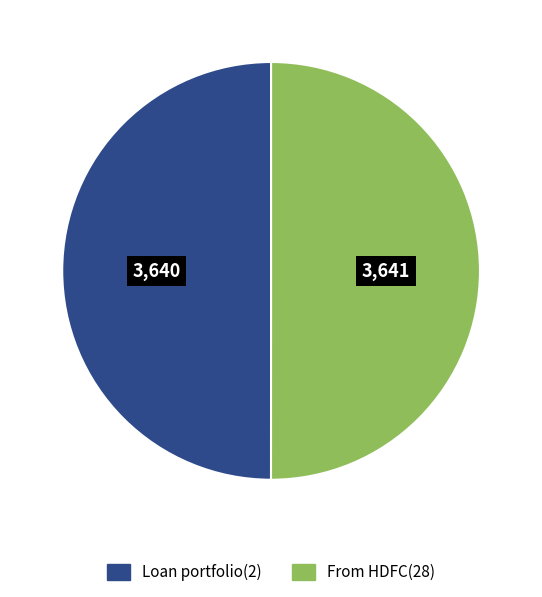

Is it true that Loan portfolio(2) is 50% of the pie?

True